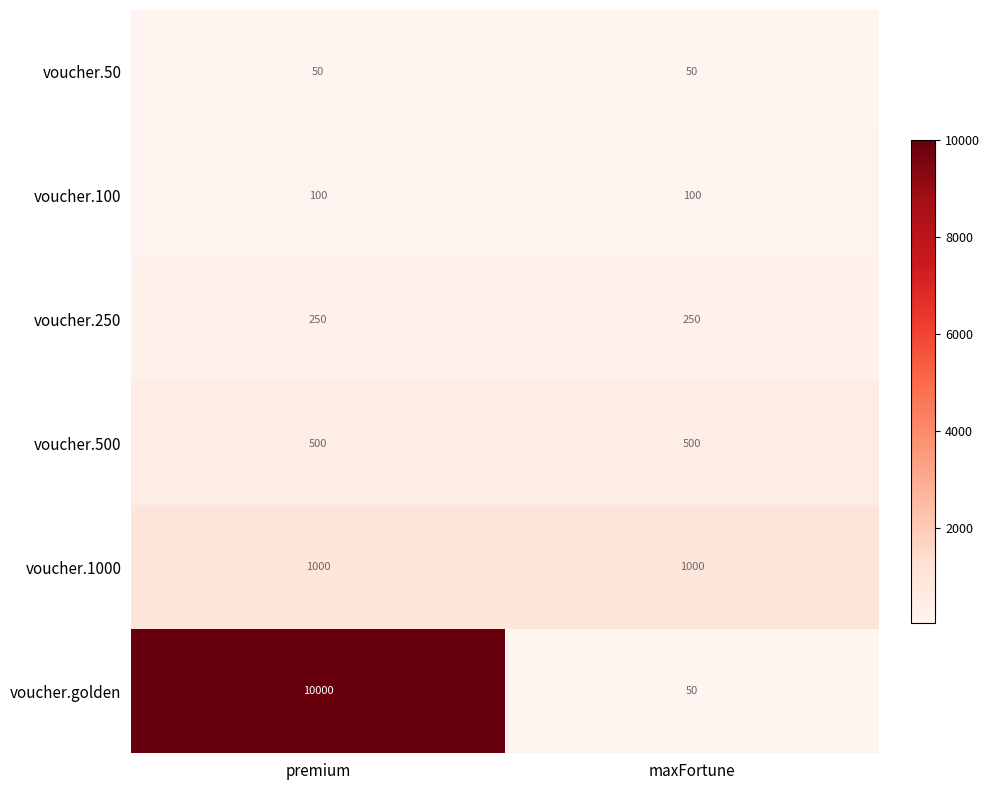

Rank the series by their maximum value, from highest to lowest.

voucher.golden, voucher.1000, voucher.500, voucher.250, voucher.100, voucher.50